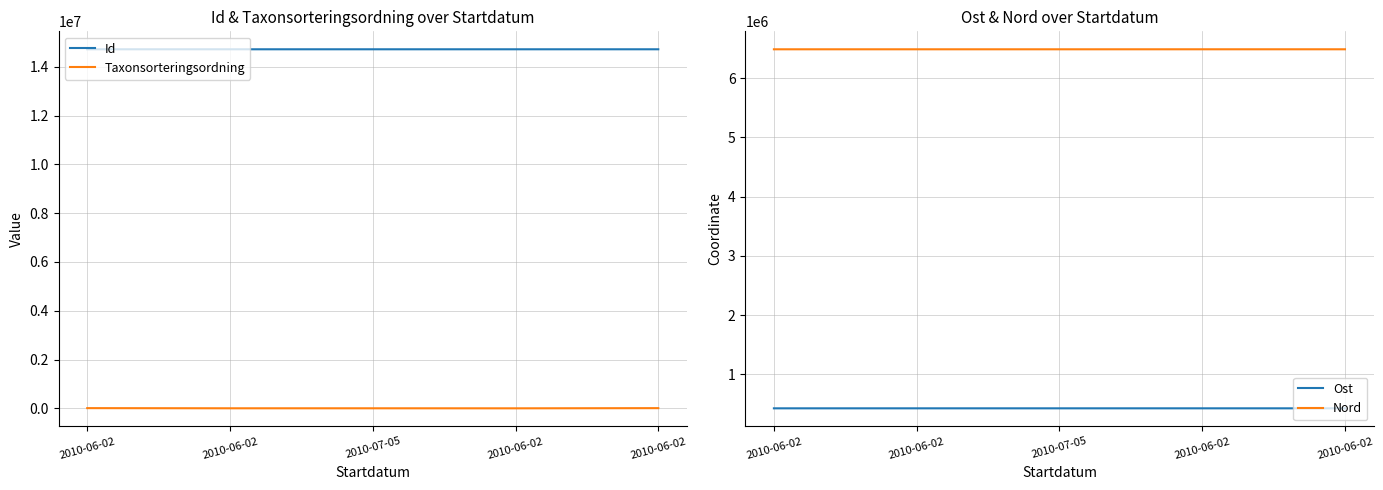

Where is the first local minimum for Taxonsorteringsordning?

2010-06-02